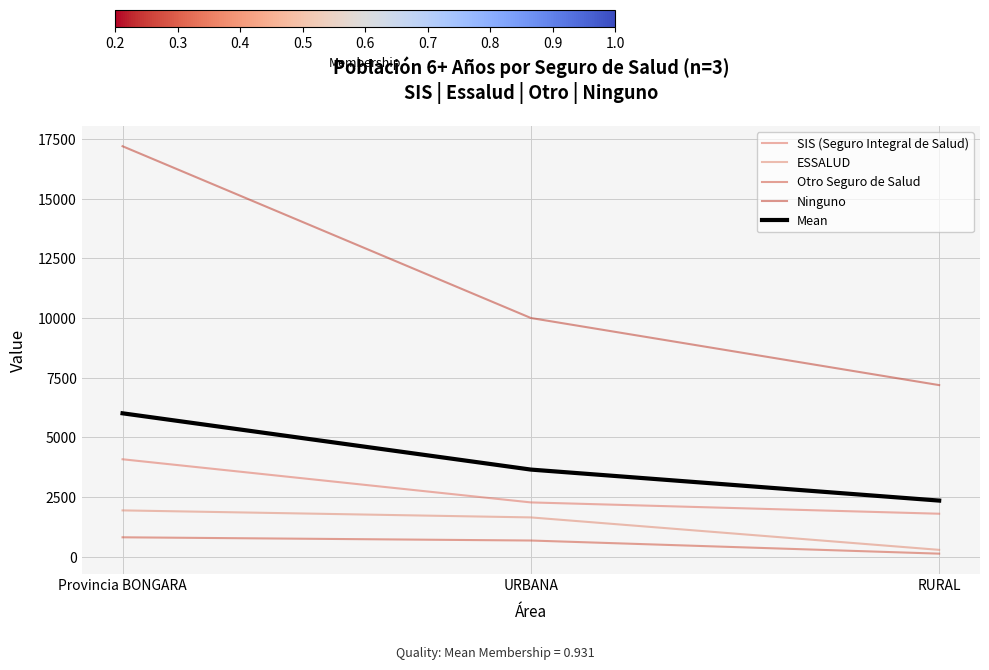

At which label does Ninguno reach its peak?

Provincia BONGARA